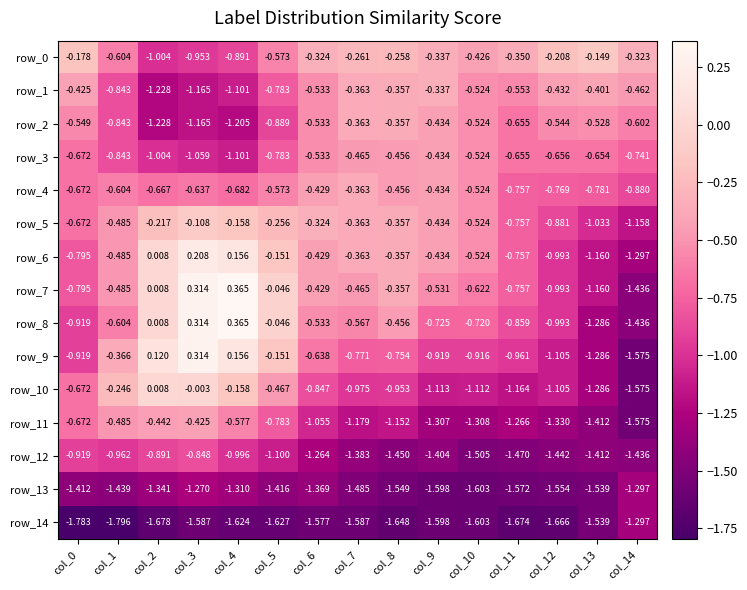

Where is row_0 nearest to the value 0?

col_13